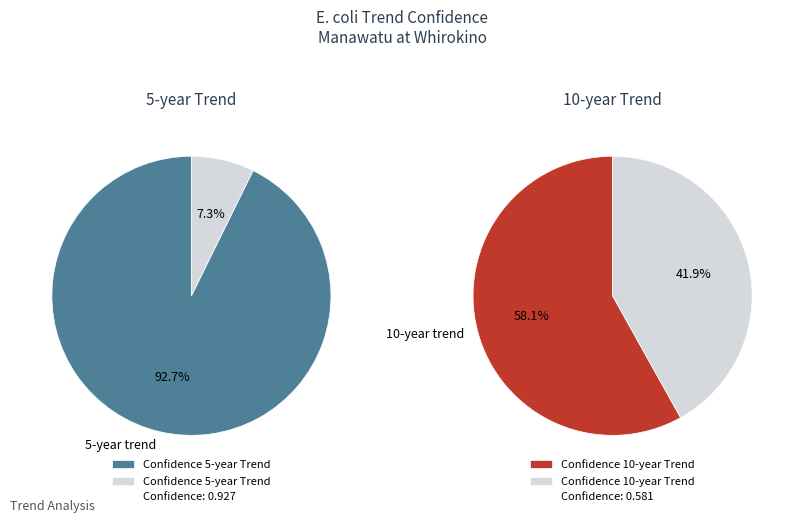

What is the majority slice?

5-year trend